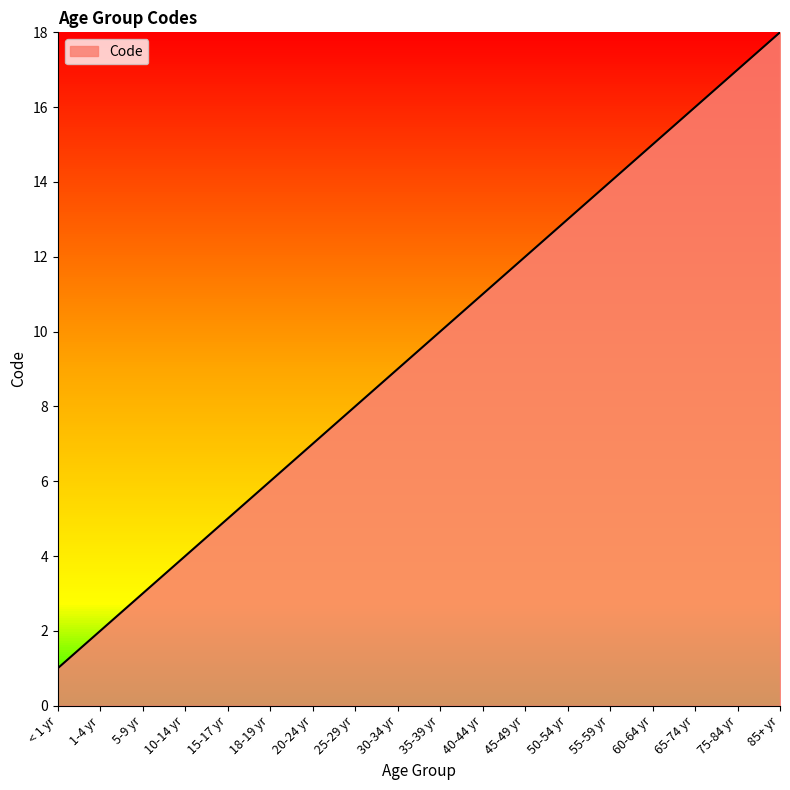

What is the average value?

10